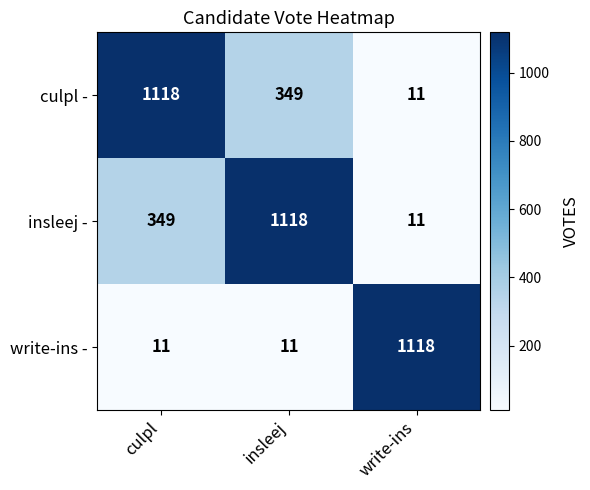

Is it true that insleej - equals 11 at write-ins?

True